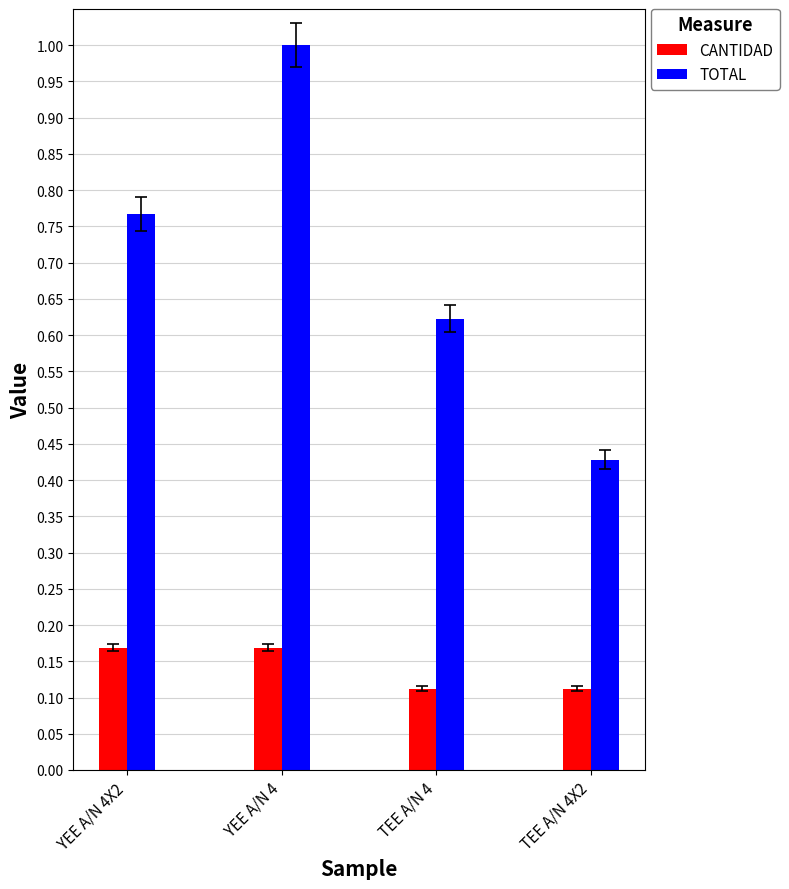

What is the label of the 3rd bar from the right?

YEE A/N 4